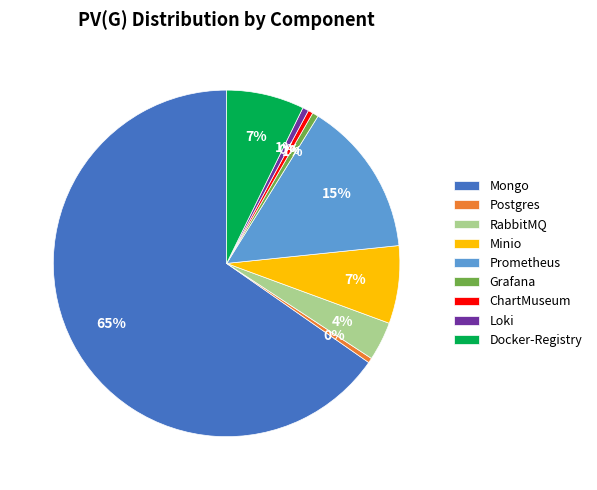

To the nearest percent, what percentage of the pie is Mongo?

65%